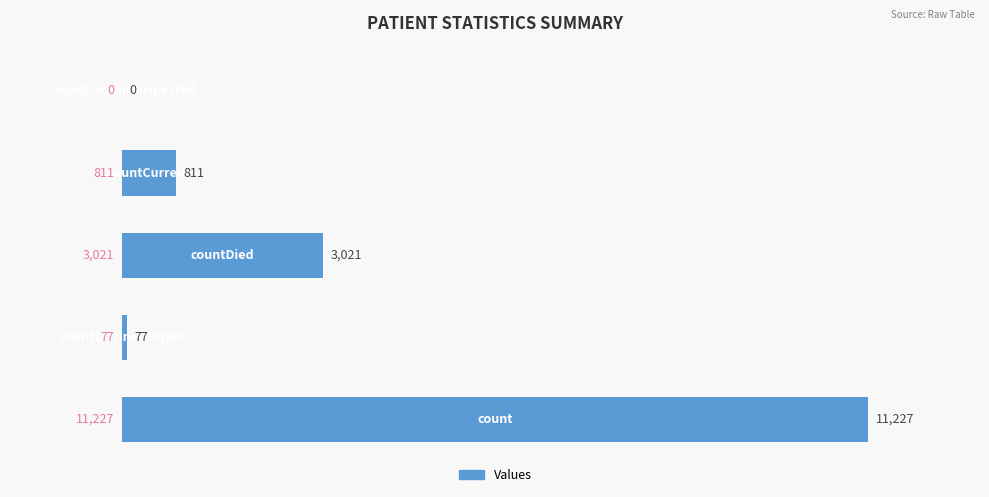

What is the maximum value shown in the chart?

11227